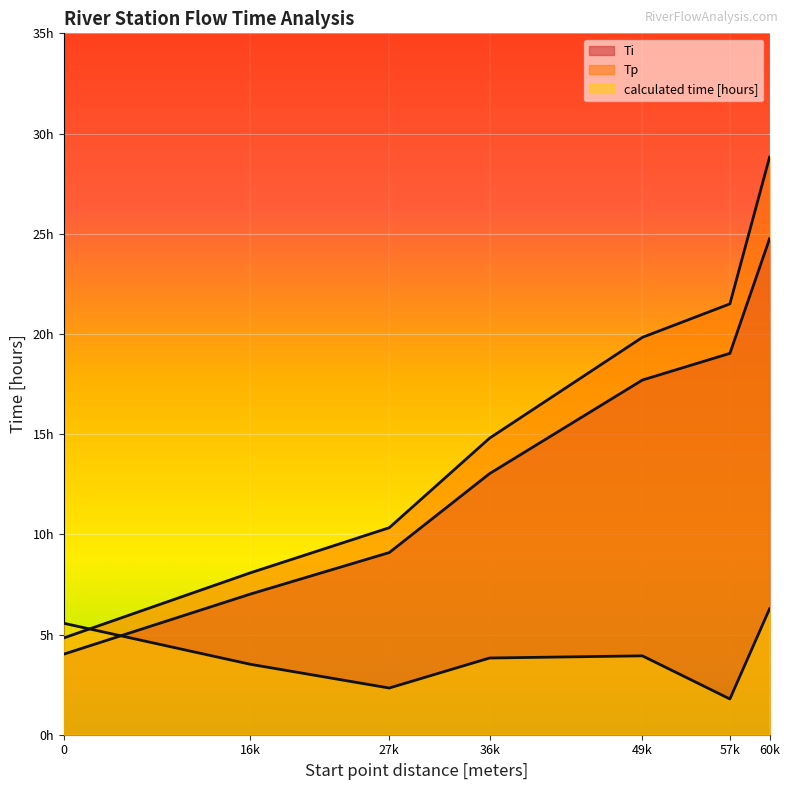

Is the value of Ti at 27k greater than the value of calculated time [hours] at 27k?

Yes